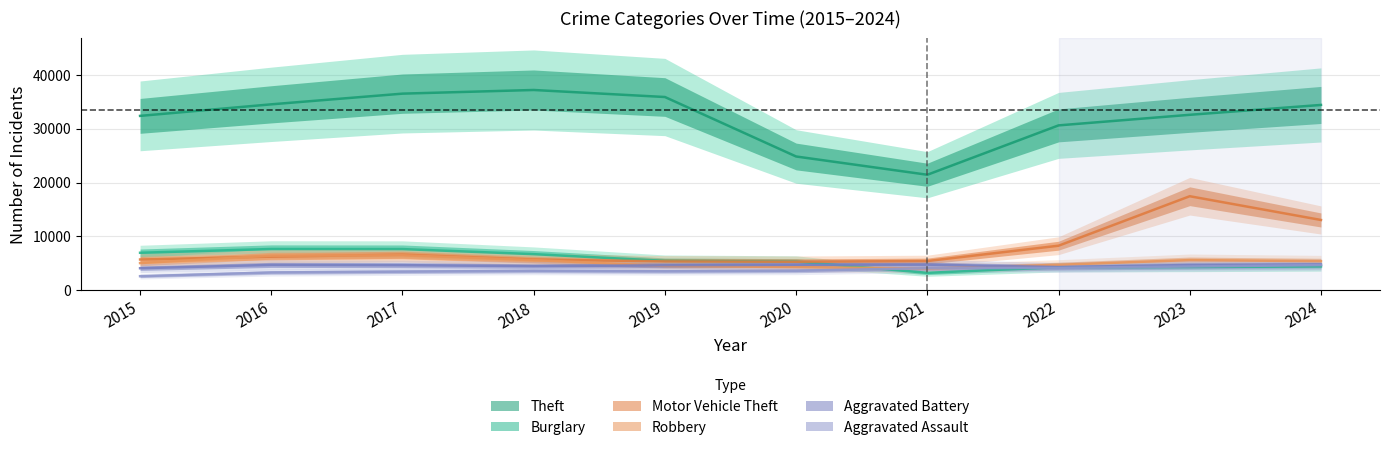

How many interior local peaks does the Robbery series have?

2